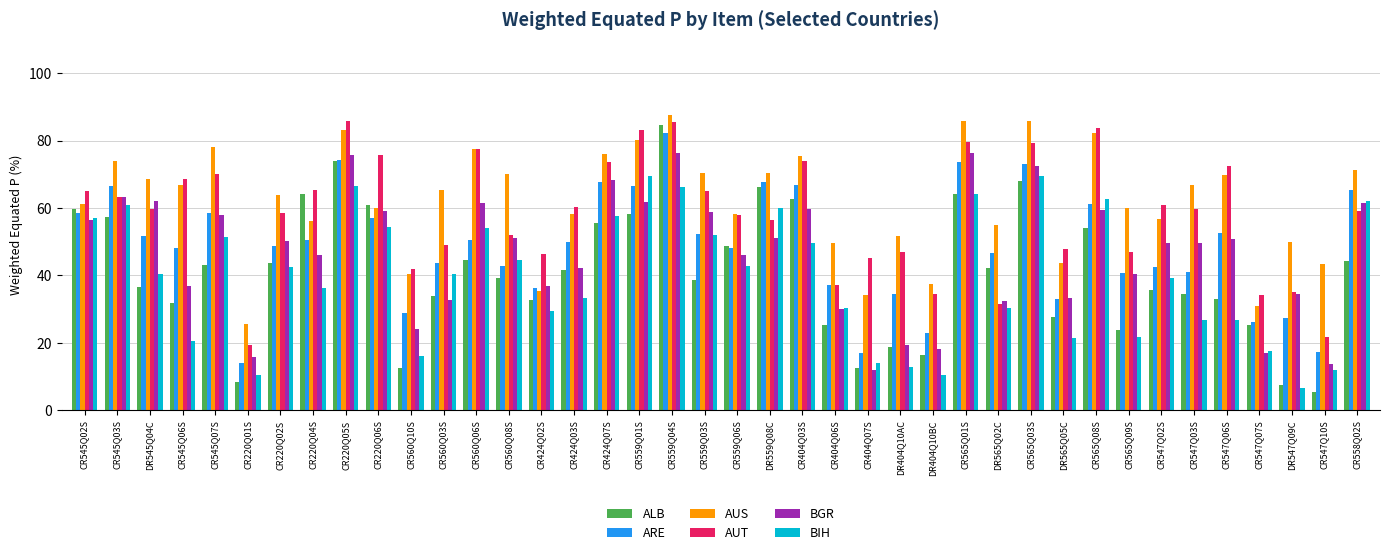

At which category is the sum across all series the highest?

CR559Q04S